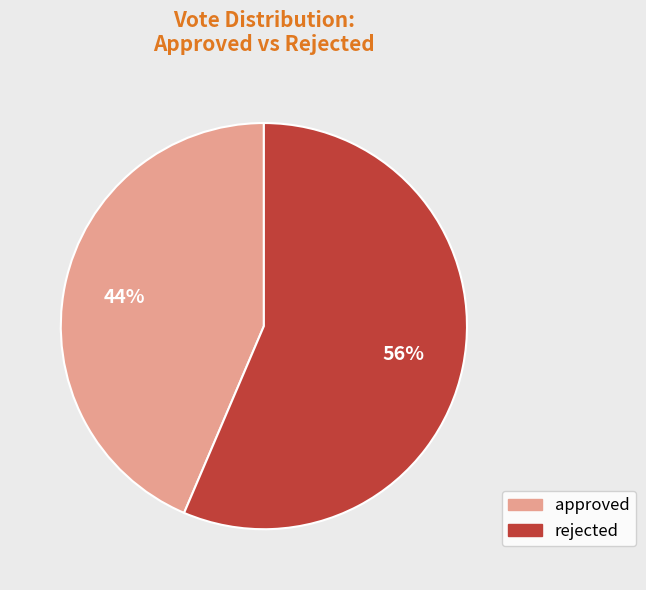

True or false: approved accounts for 51% of the total.

False